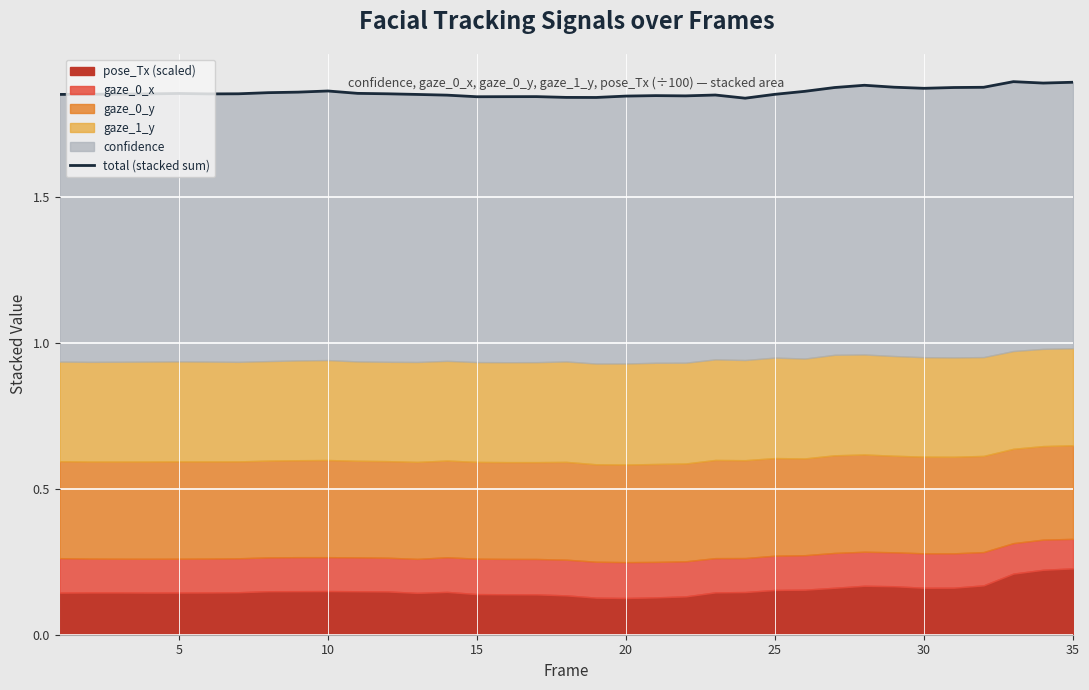

How many points are higher than both their immediate neighbors (excluding endpoints)?

7